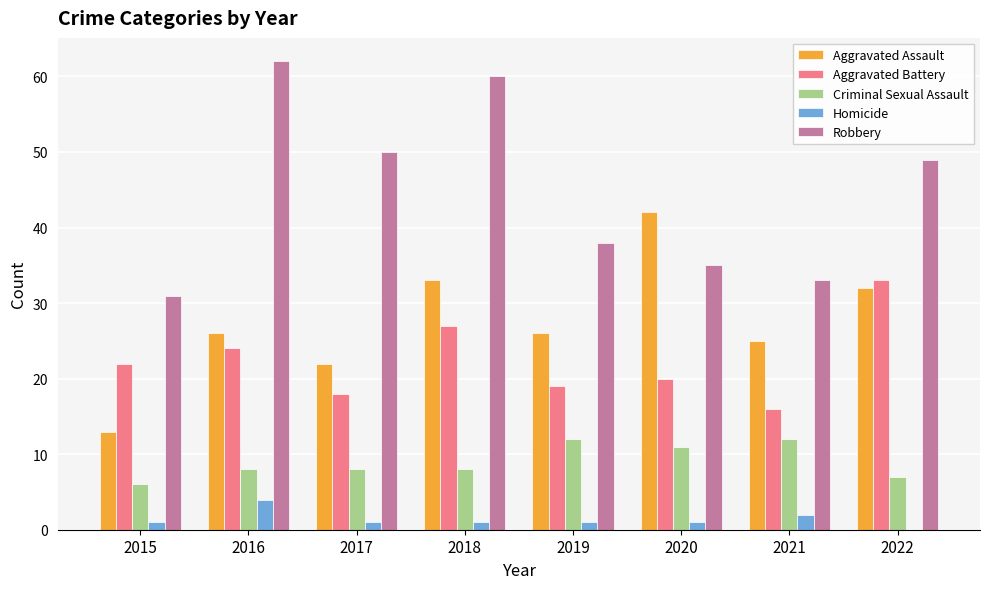

At which label does Aggravated Battery reach its peak?

2022